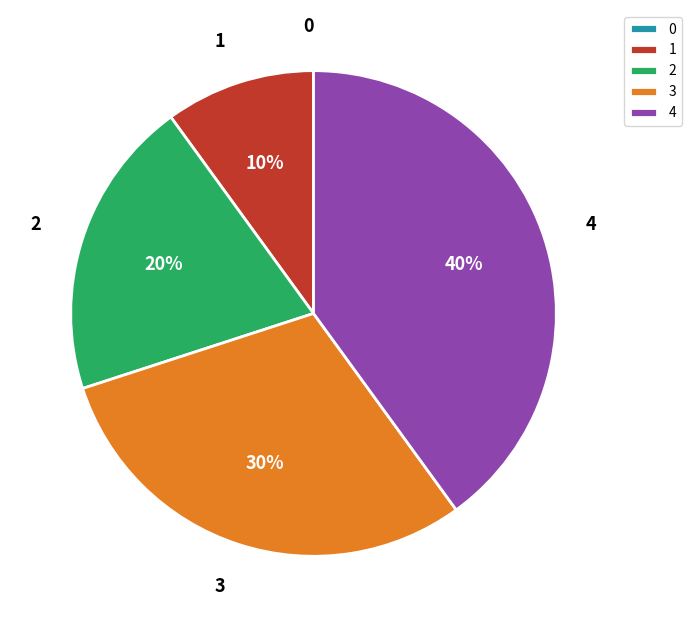

Between 4 and 2, which is larger?

4